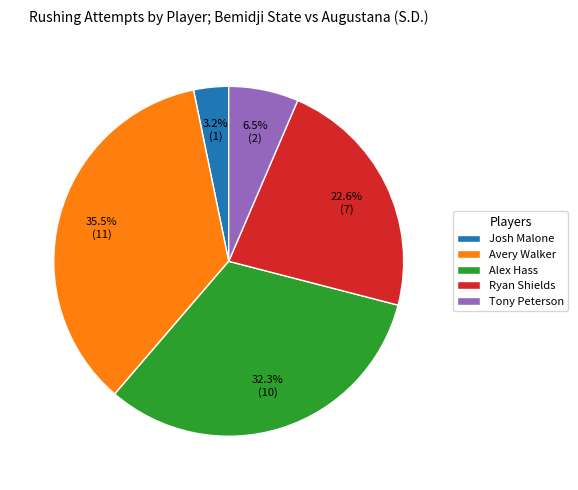

Is the sum of Tony Peterson and Josh Malone greater than half?

No